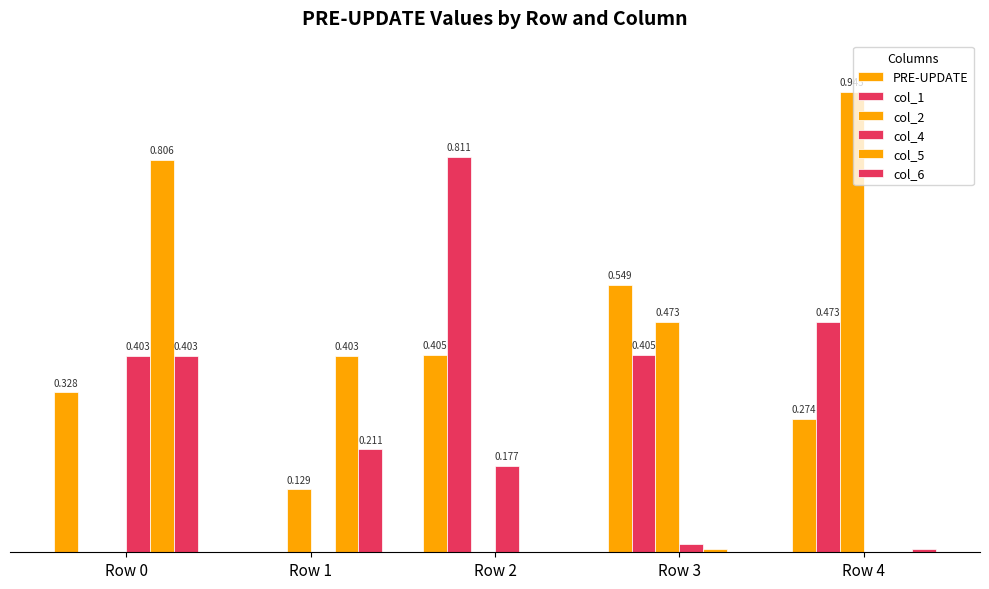

The col_2 series shows 0.0 at Row 1. True or false?

False